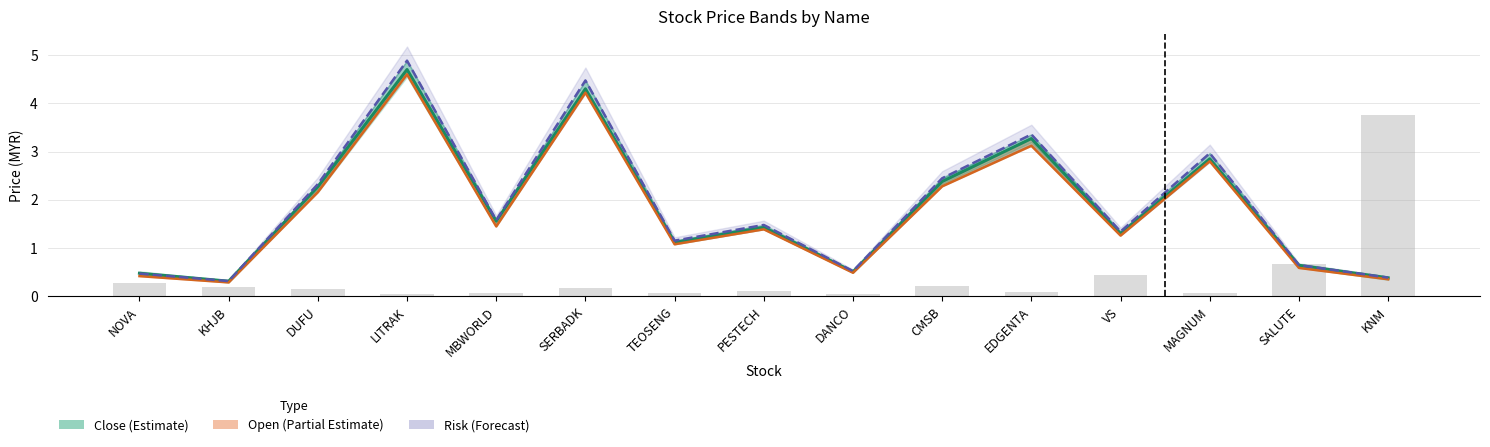

The value of Risk (Forecast) at DUFU is 0.5. True or false?

False